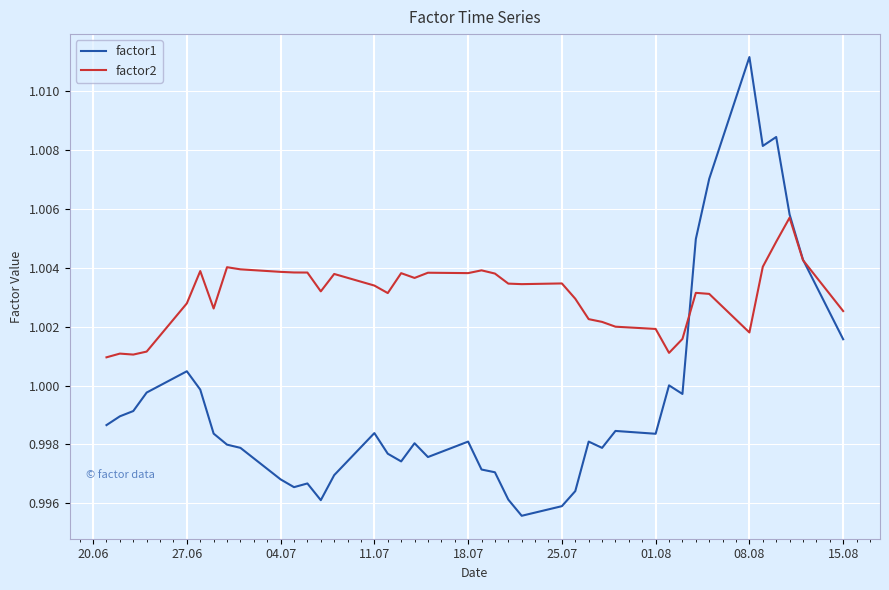

List the series in order of their overall mean, highest first.

factor2, factor1